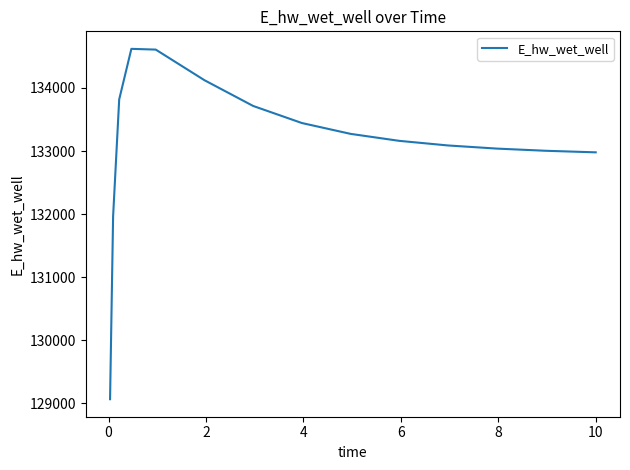

What is the difference between the maximum and minimum values?

5552.5